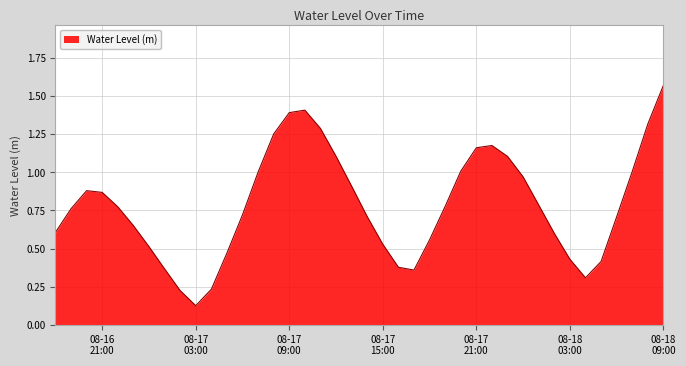

Reading left to right, what are all the values shown in this chart?

0.6	0.8	0.9	0.9	0.8	0.7	0.5	0.4	0.2	0.1	0.2	0.5	0.7	1.0	1.3	1.4	1.4	1.3	1.1	0.9	0.7	0.5	0.4	0.4	0.6	0.8	1.0	1.2	1.2	1.1	1.0	0.8	0.6	0.4	0.3	0.4	0.7	1.0	1.3	1.6